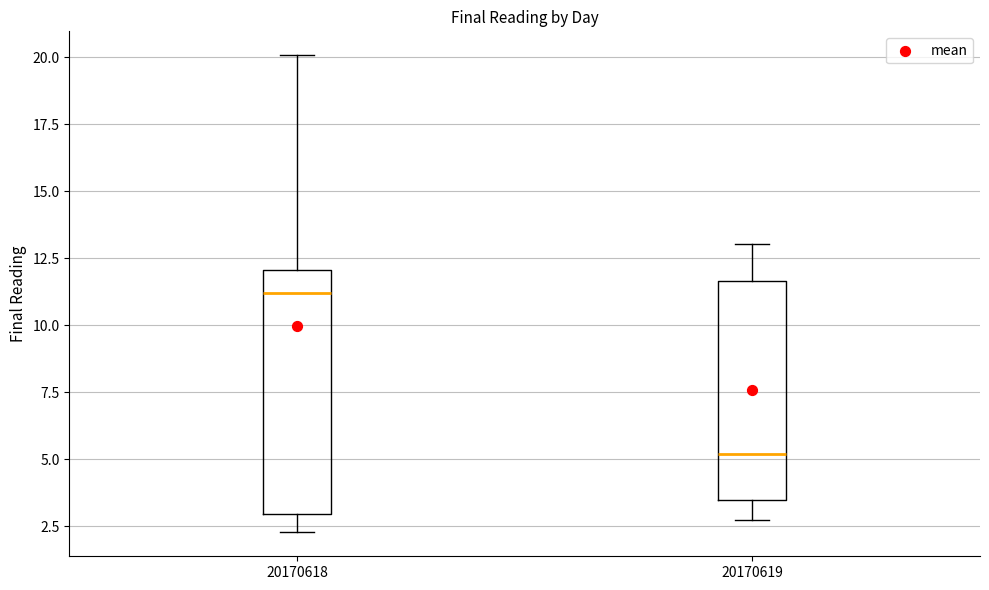

Where does the upper whisker of the box at x = 20170619 end on the y-axis? The values are not printed on the chart, so give them approximately, as read against the axis.

13.0